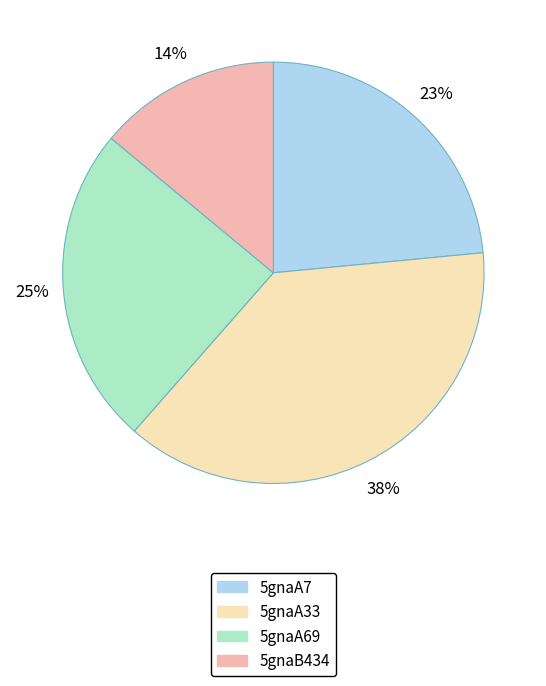

Count the number of slices in the pie.

4